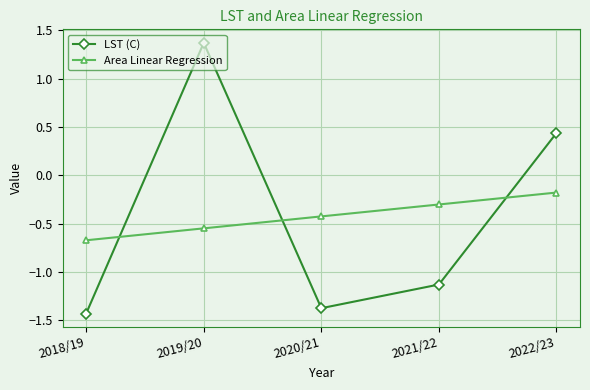

At which category does LST (C) reach its first local valley?

2020/21